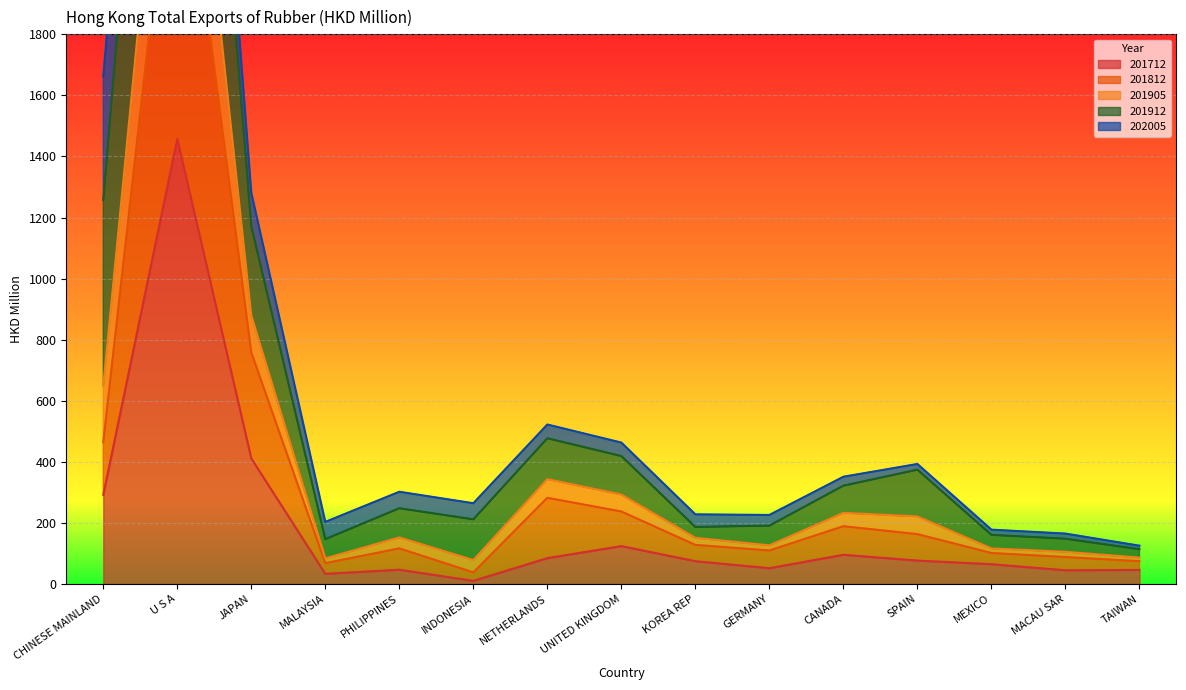

Which category has the lowest value in the 201812 series?

INDONESIA